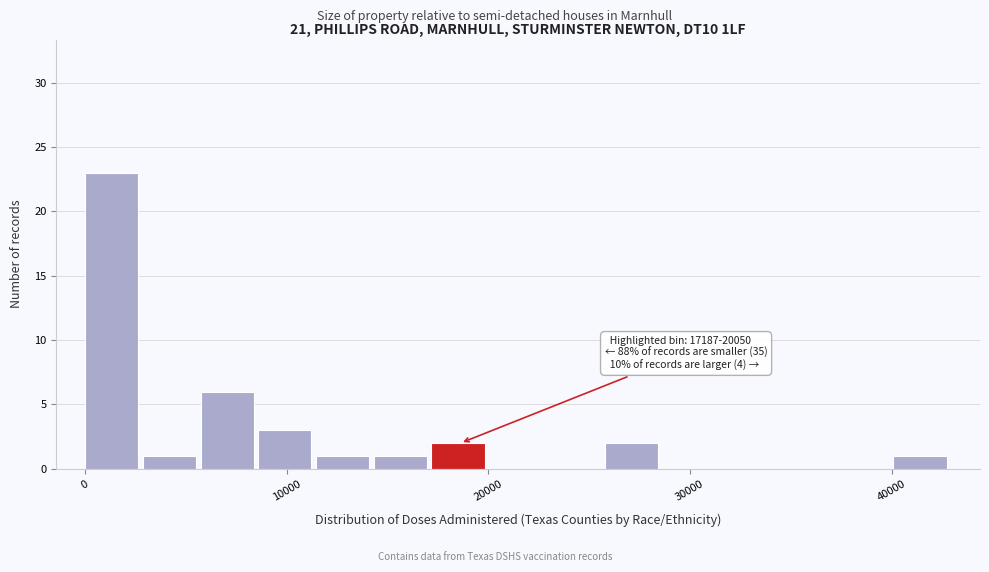

Around what value on the x-axis is the tallest bar? Give the approximate position of its centre, as read against the axis.

1000